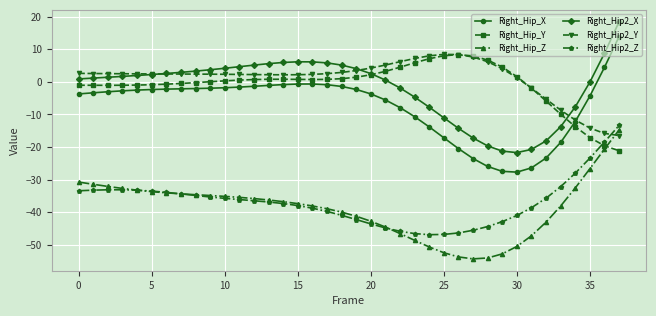

What are all the series names shown in the legend?

Right_Hip_X, Right_Hip_Y, Right_Hip_Z, Right_Hip2_X, Right_Hip2_Y, Right_Hip2_Z